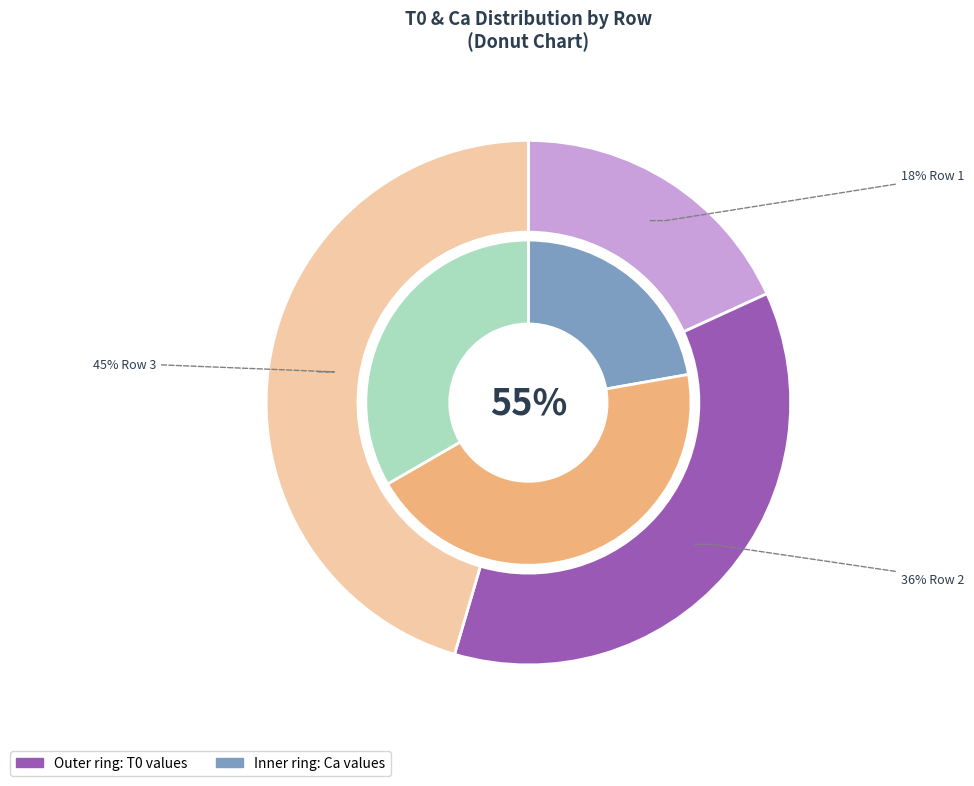

Is it true that Row 3 is 22% of the pie?

False